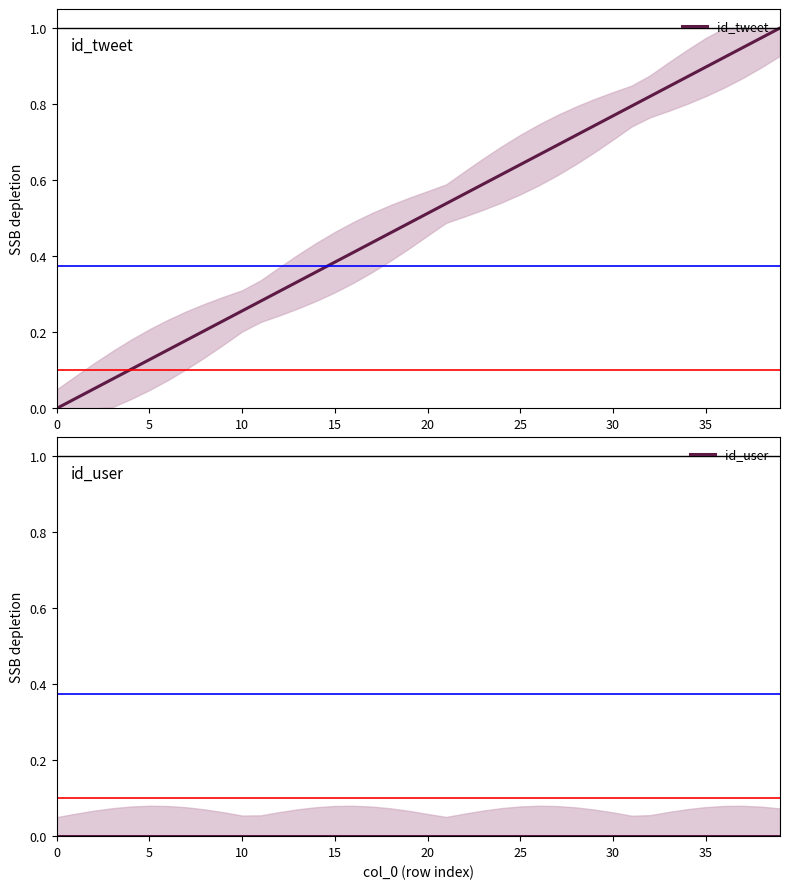

Is the value of id_tweet at 17 greater than the value of id_user at 15?

Yes